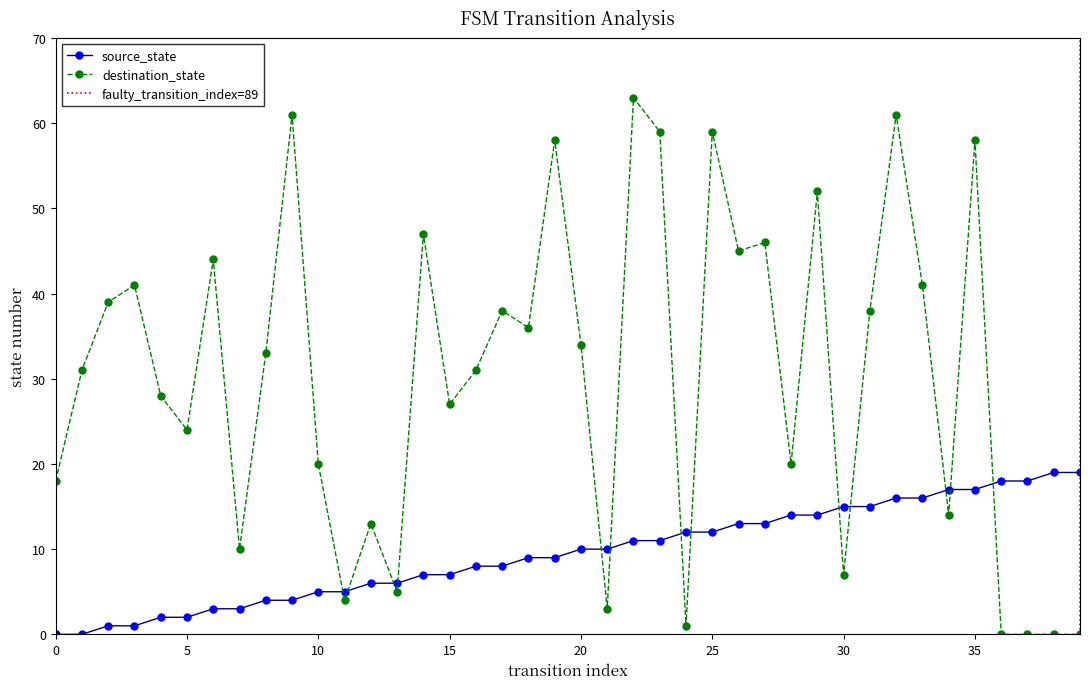

How many times do destination_state and source_state cross each other?

13